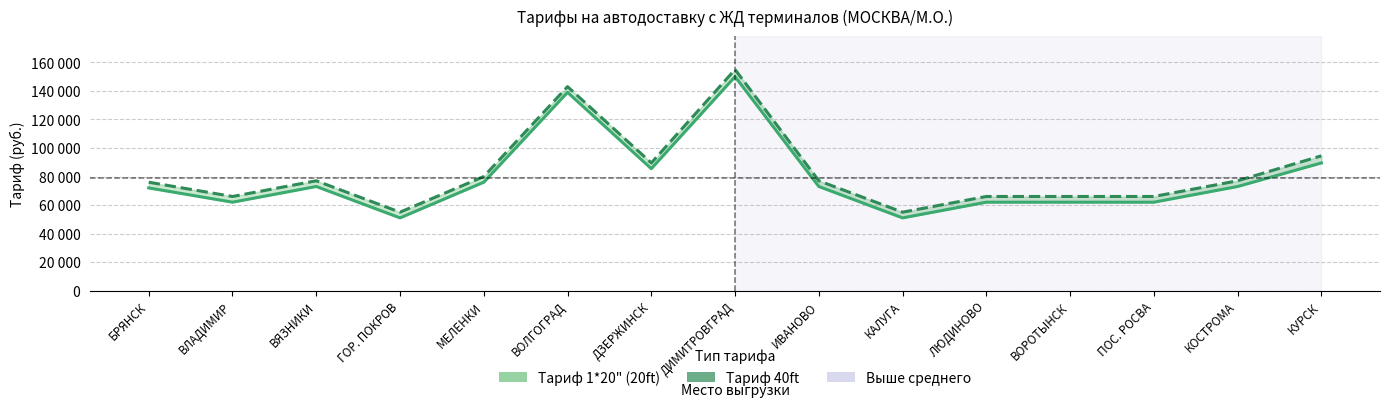

The value of Тариф 40ft at ДЗЕРЖИНСК is 61430. True or false?

False